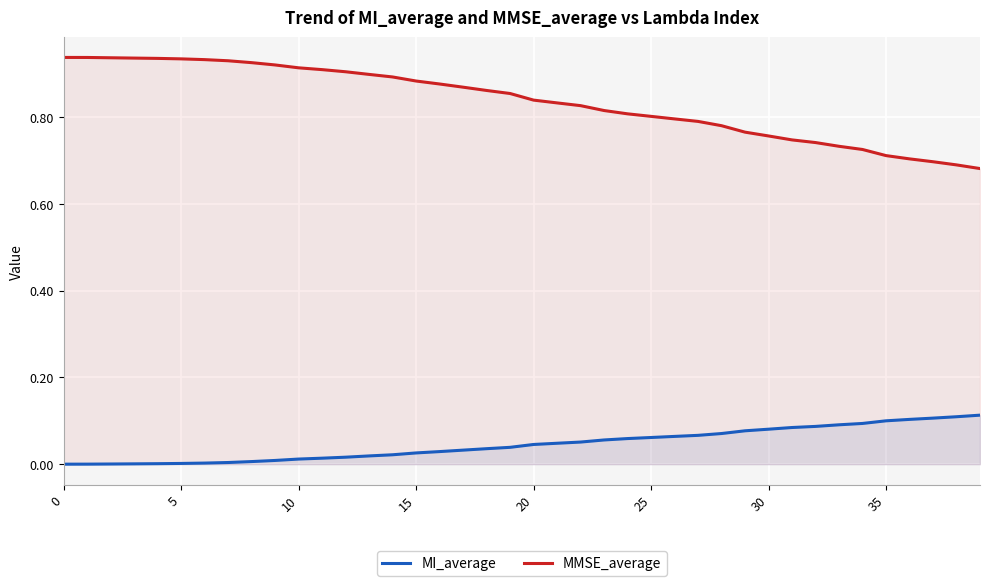

How many values in the MI_average series exceed 0?

39